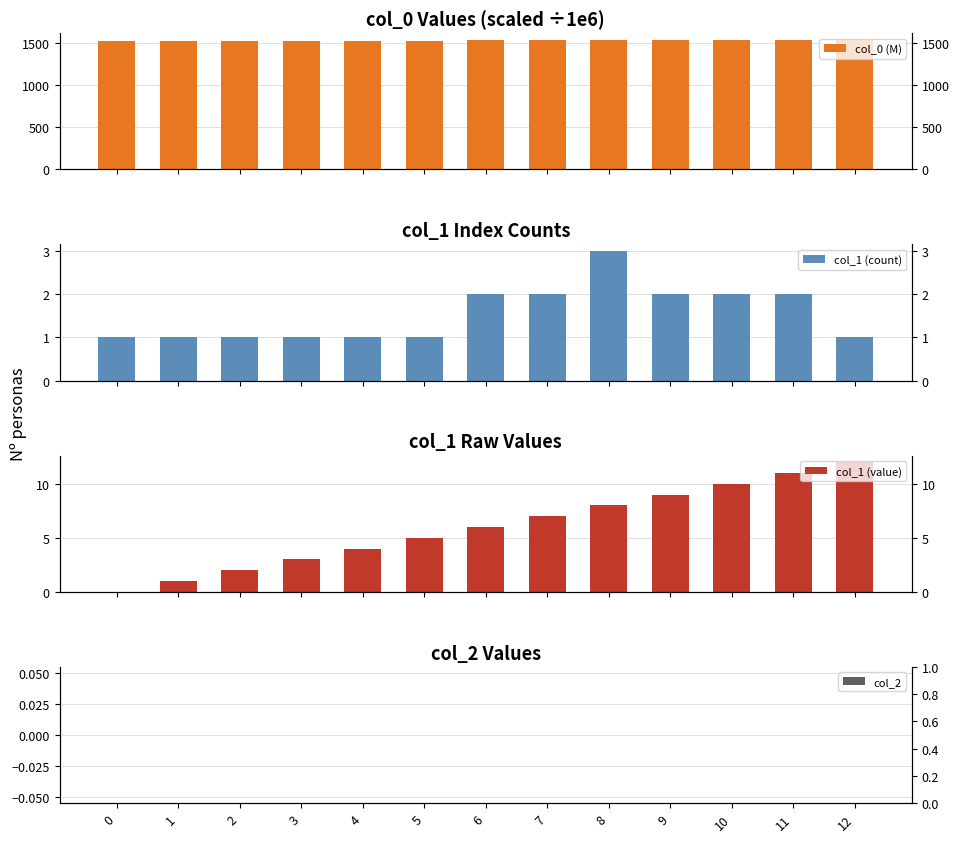

How many groups of bars are there?

13